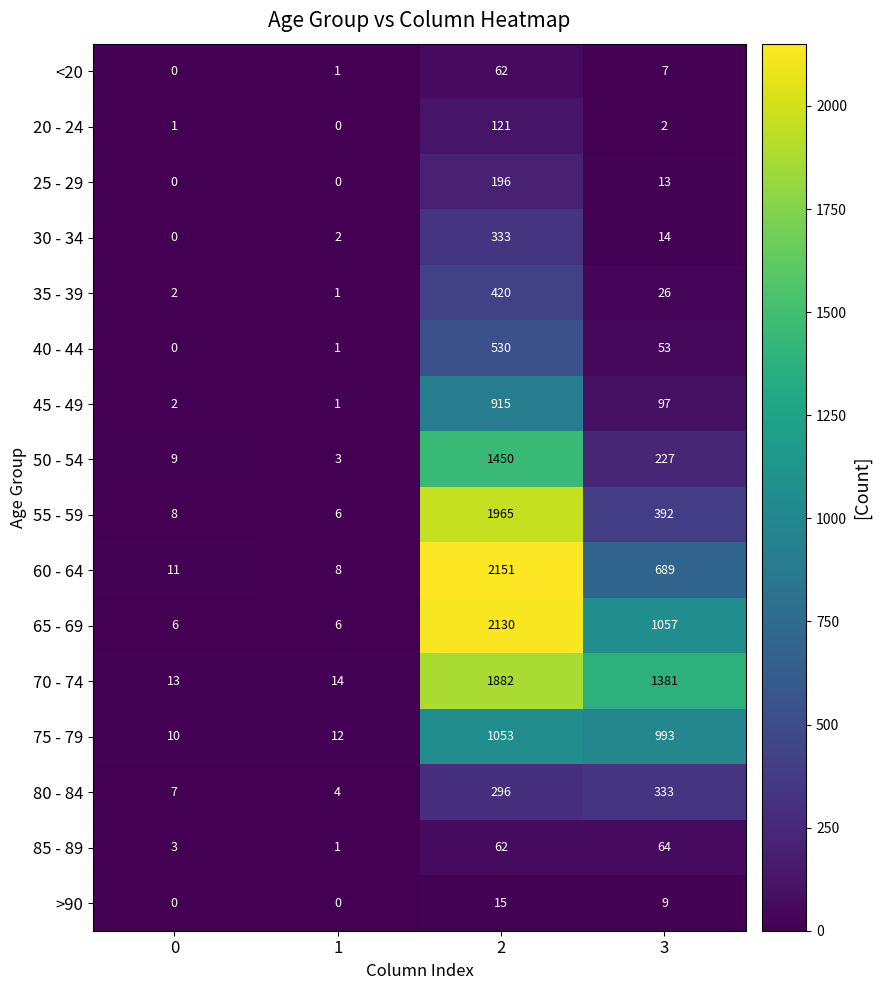

Which series has the widest spread of values?

60 - 64